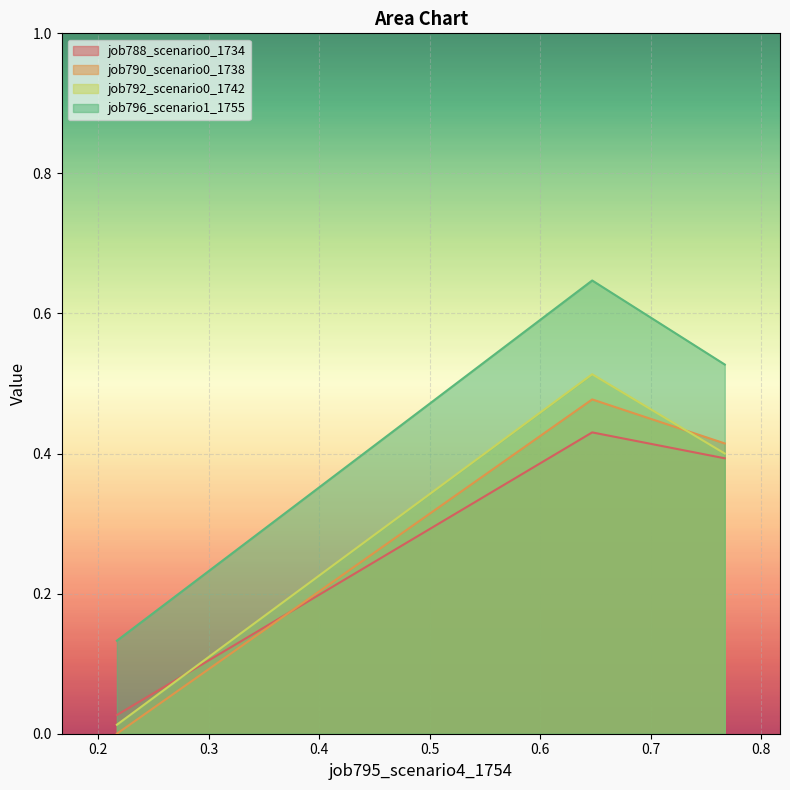

Which series has the largest total across all categories?

job796_scenario1_1755